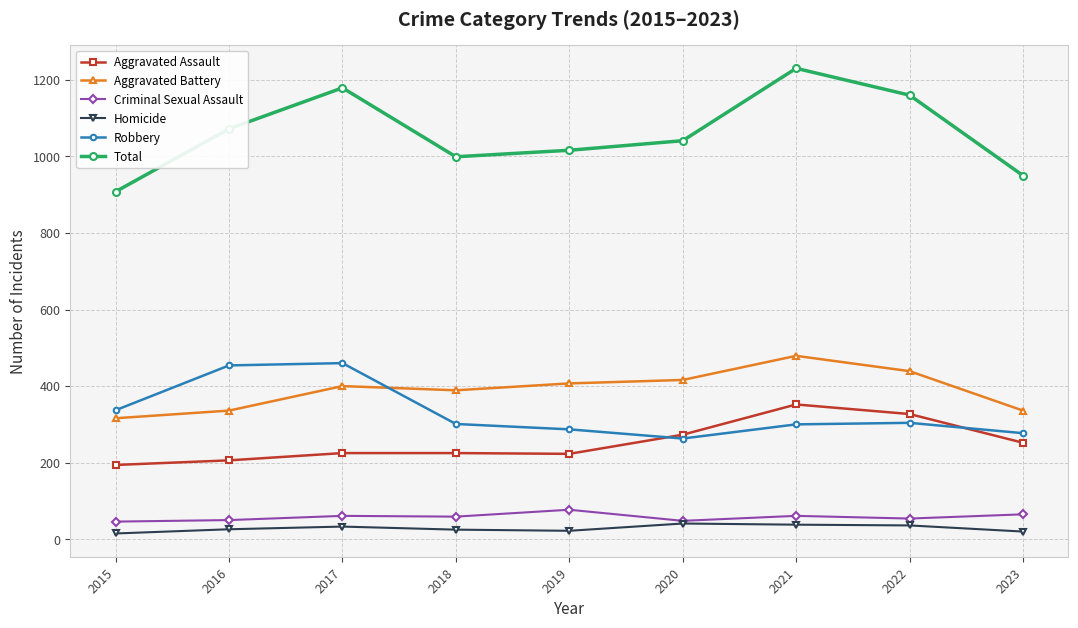

Where is the first local minimum for Robbery?

2020